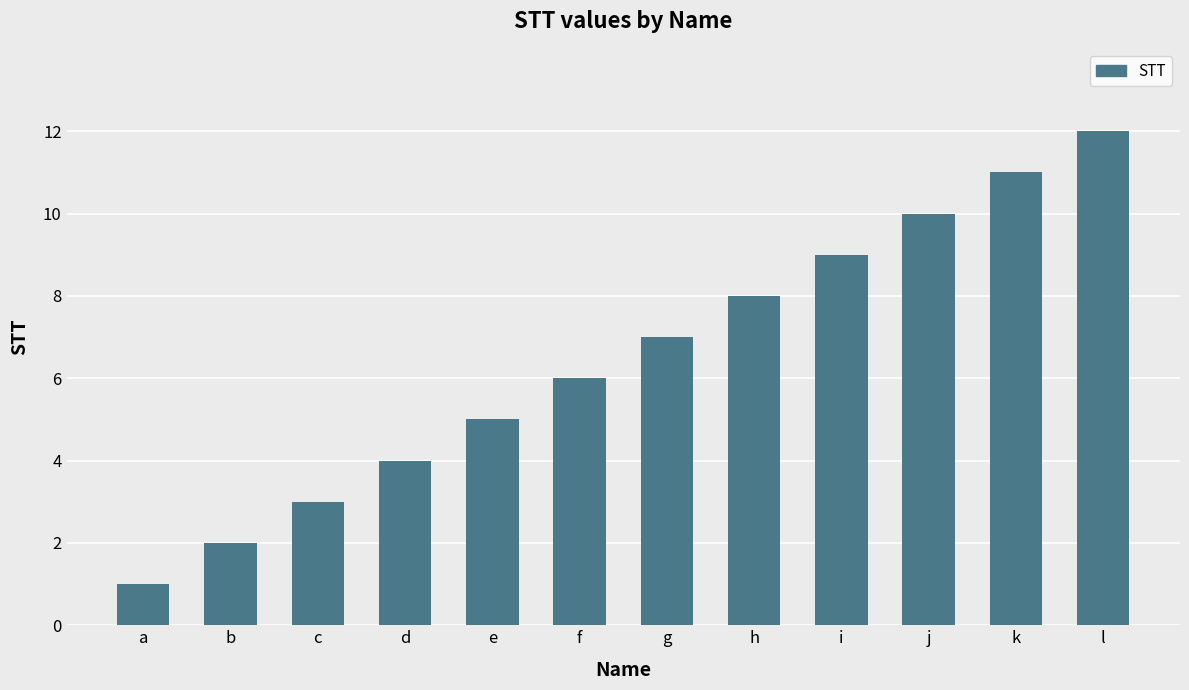

Reading right to left, extract all data points from this chart.

12	11	10	9	8	7	6	5	4	3	2	1